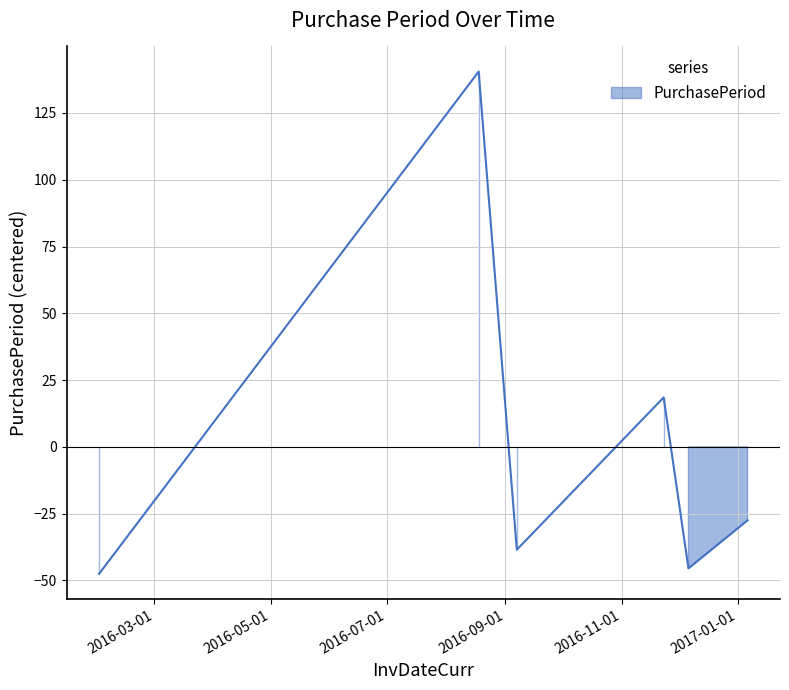

List the labels in order of value, largest first.

2016-08-18, 2016-11-23, 2017-01-06, 2016-09-07, 2016-12-06, 2016-02-01